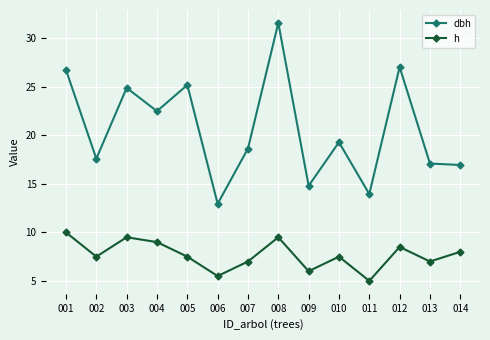

At which category does h reach its first local valley?

002